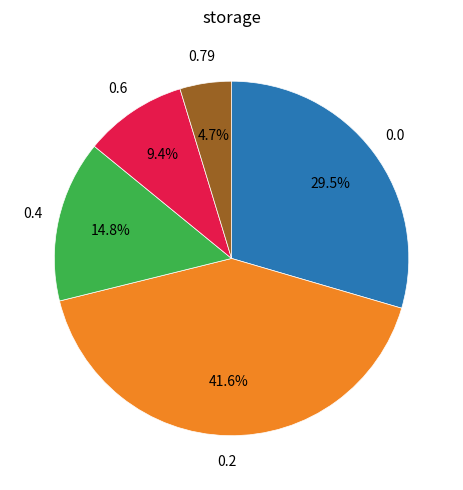

How many slices are in this pie chart?

5